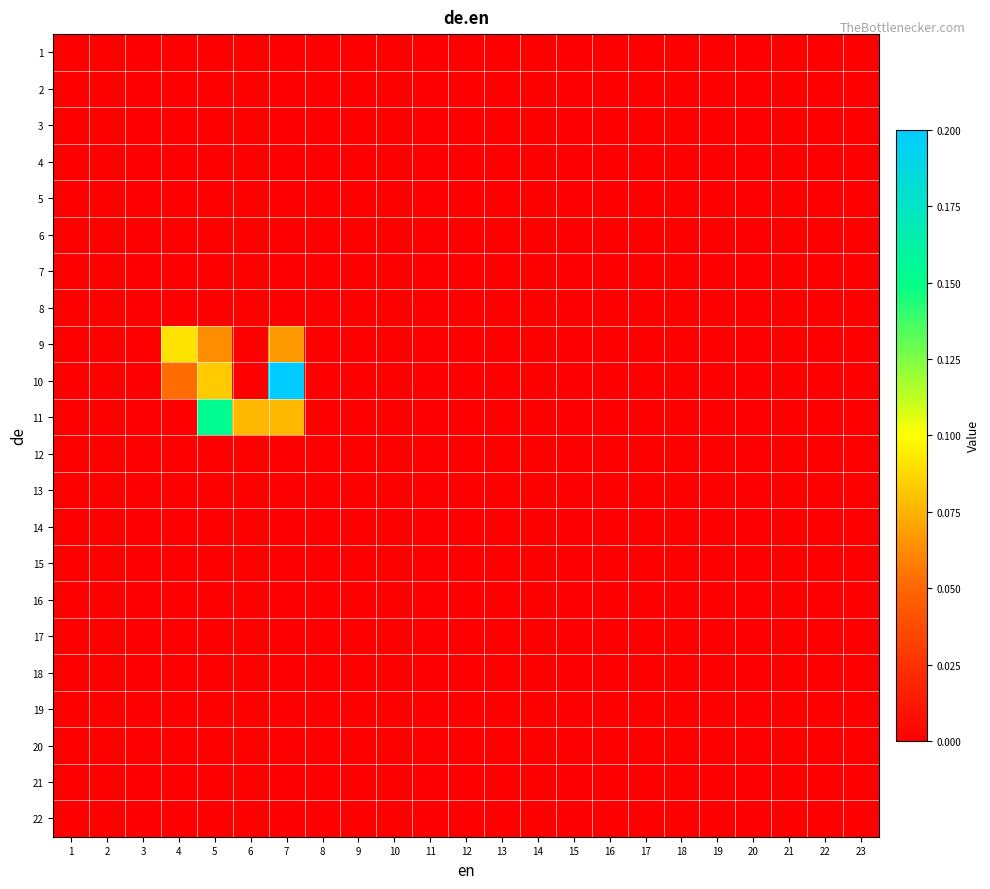

At which category is the sum across all series the highest?

7